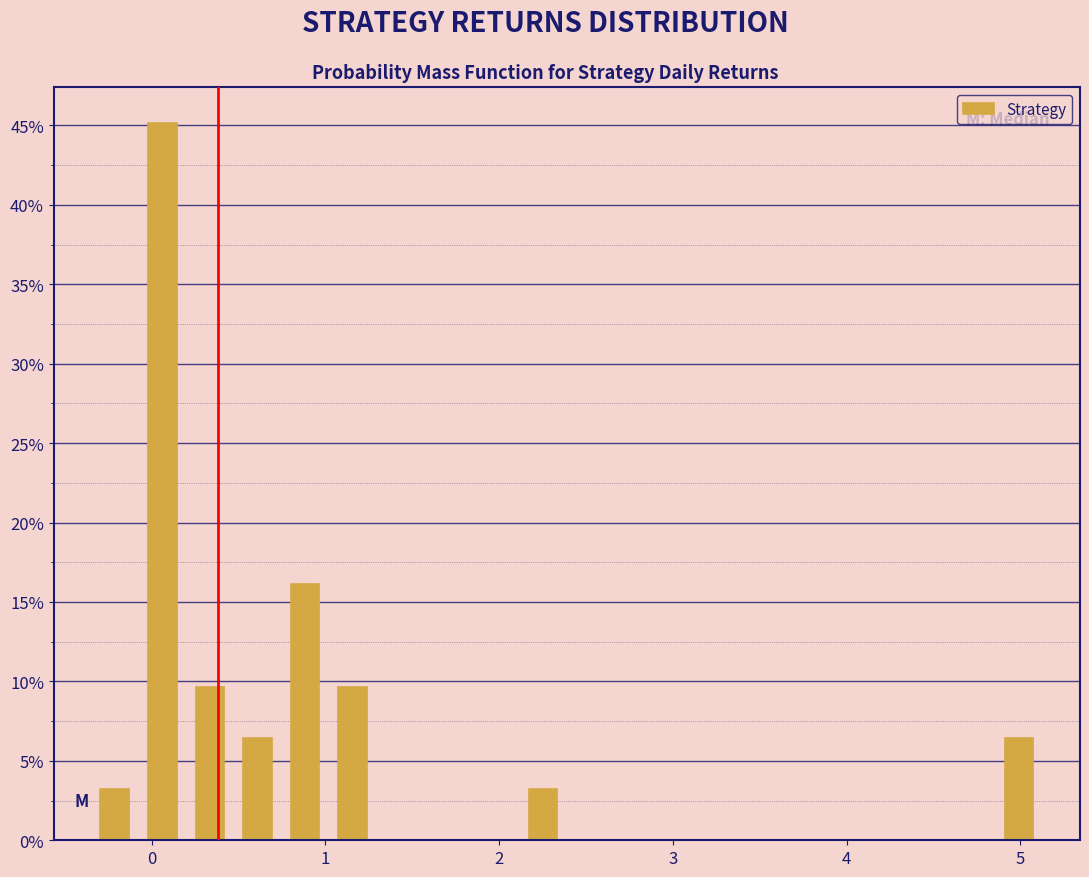

Read against the x-axis, roughly where is the centre of the tallest bar?

0.1